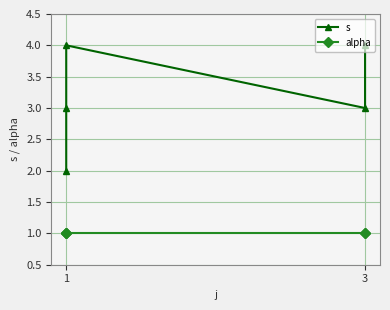

Which series has the largest range (max minus min)?

s